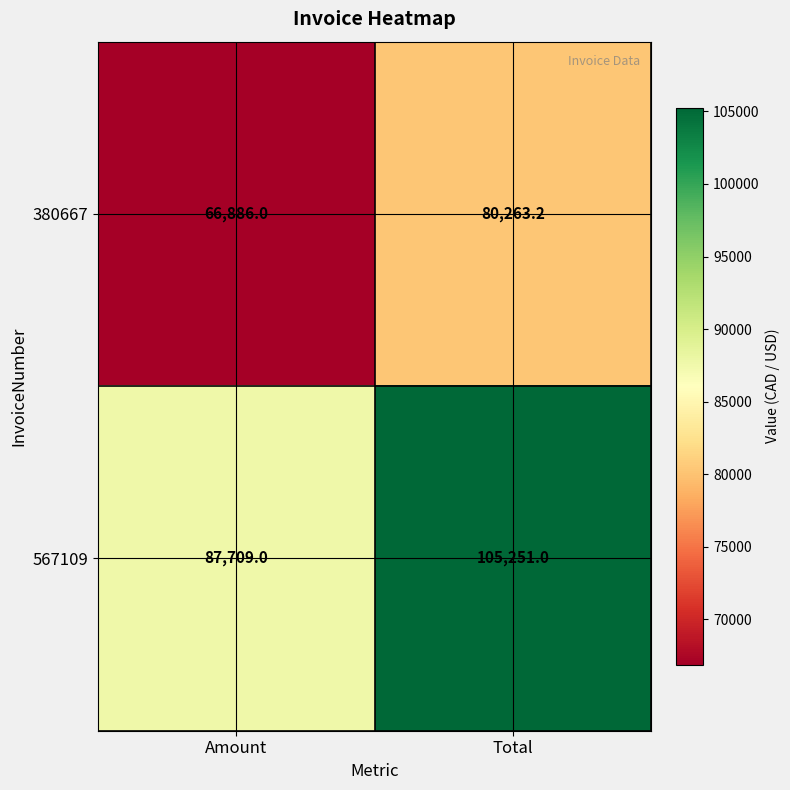

What is the total value across all series at Amount?

154595.0